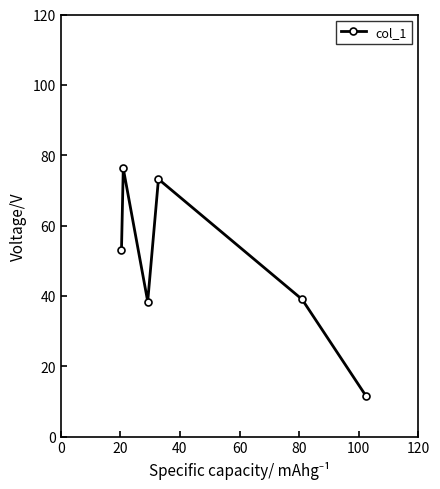

What is the value of the 3rd point from the left?

38.4